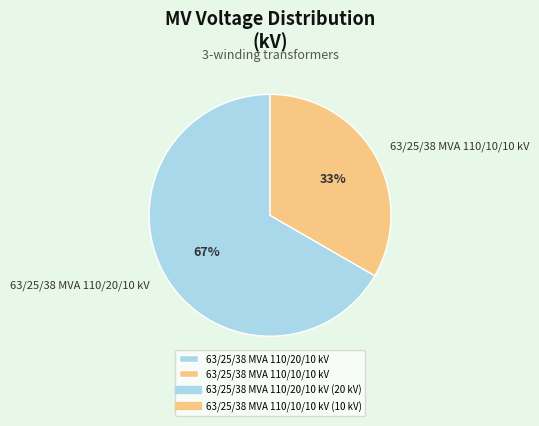

True or false: 63/25/38 MVA 110/10/10 kV accounts for 33% of the total.

True